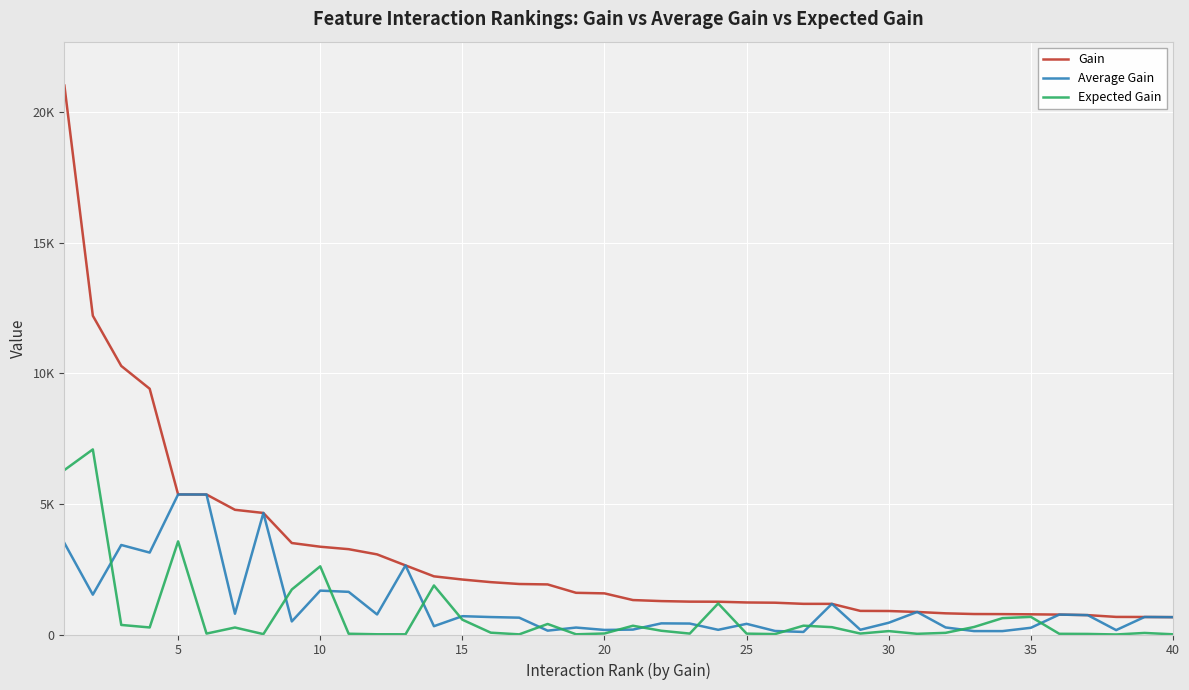

Does the chart display data point markers on the line(s)?

No